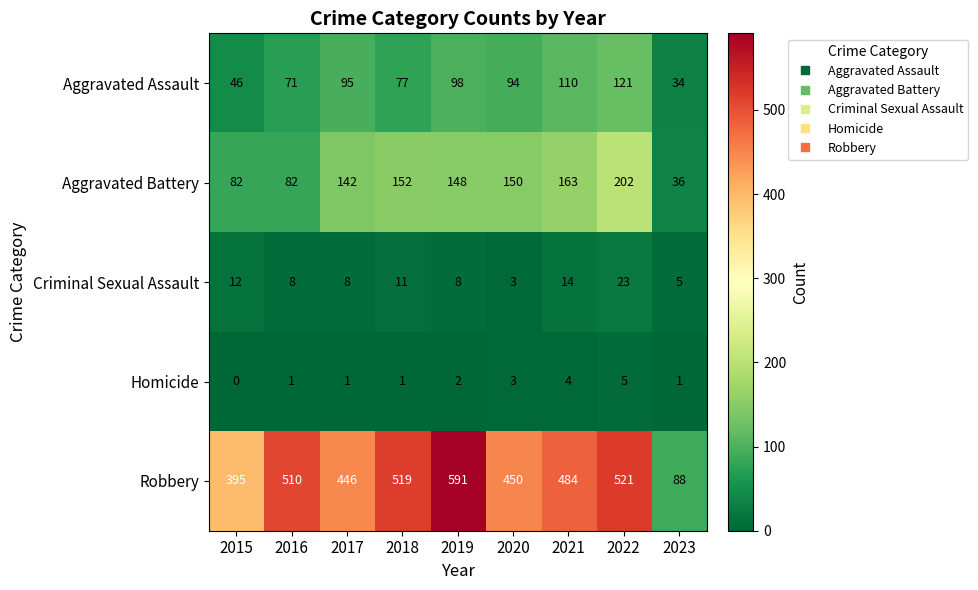

Which series changed the most between 2016 and 2017?

Robbery